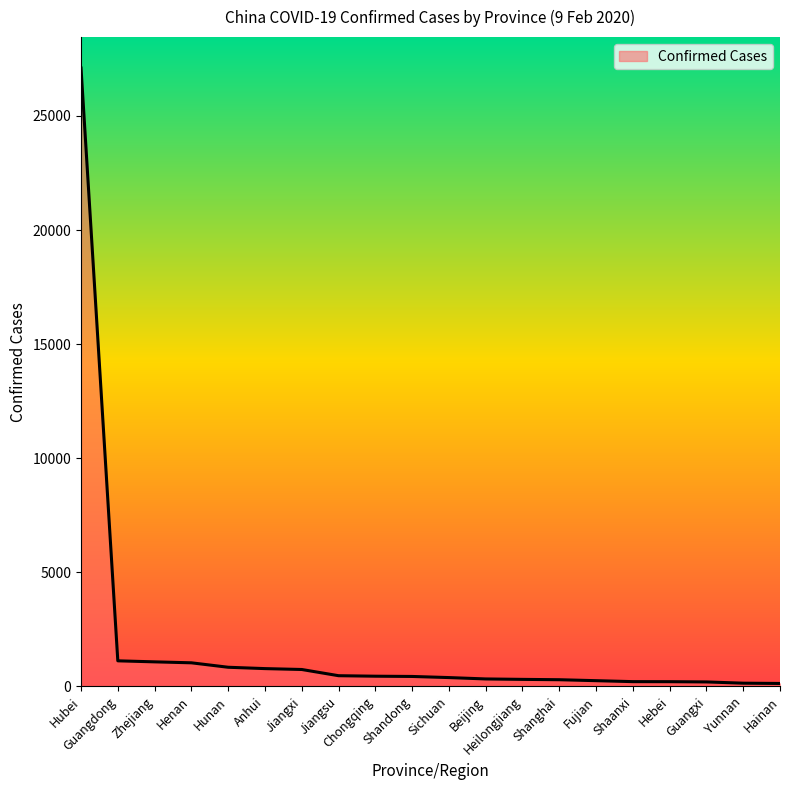

Which label corresponds to the largest value in the chart?

Hubei